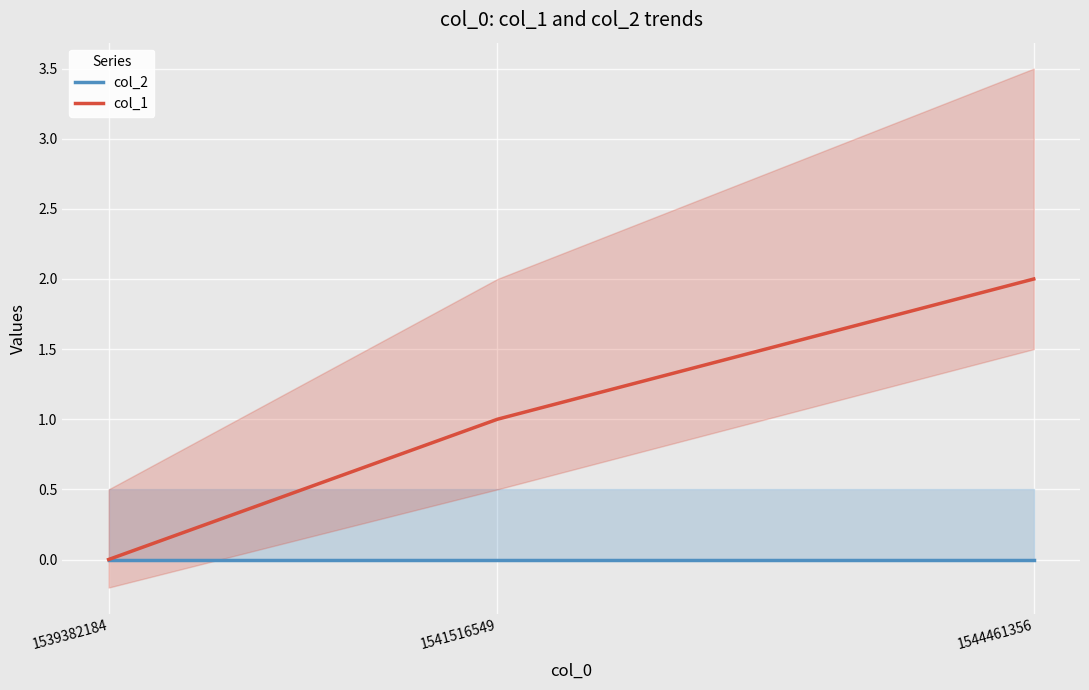

What is the value of the col_1 point at the 2nd from the left?

1